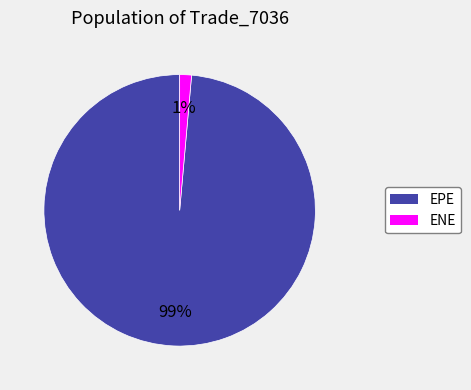

Count the number of slices in the pie.

2